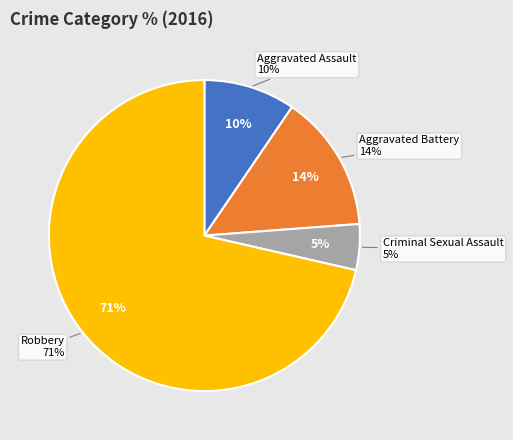

What is the smallest slice in the pie chart?

Criminal Sexual Assault